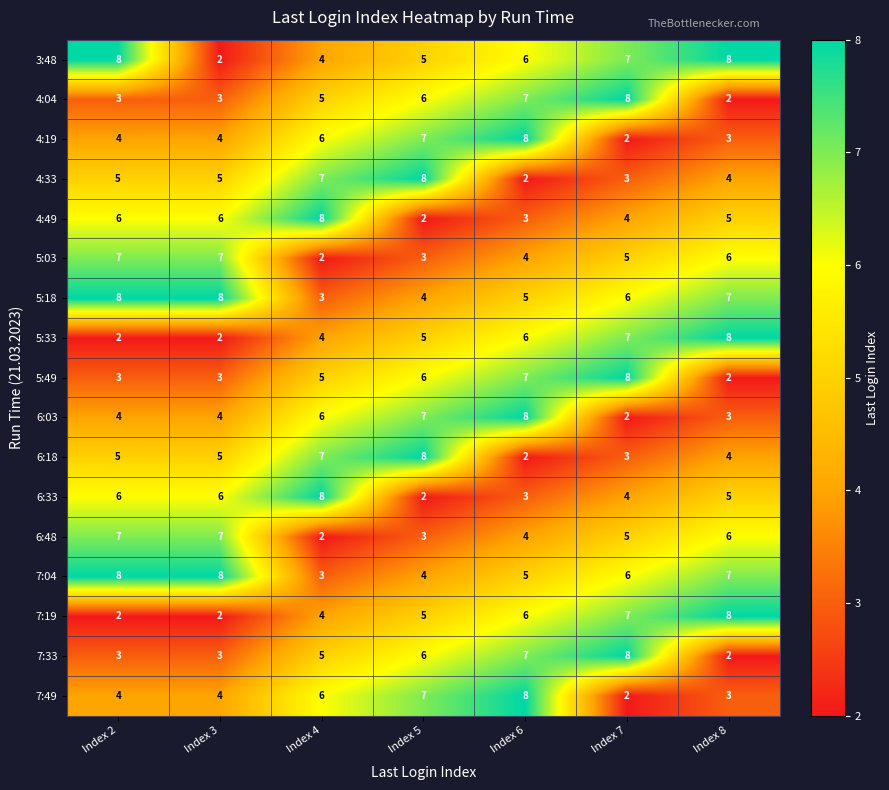

At which category is the sum across all series the highest?

Index 6